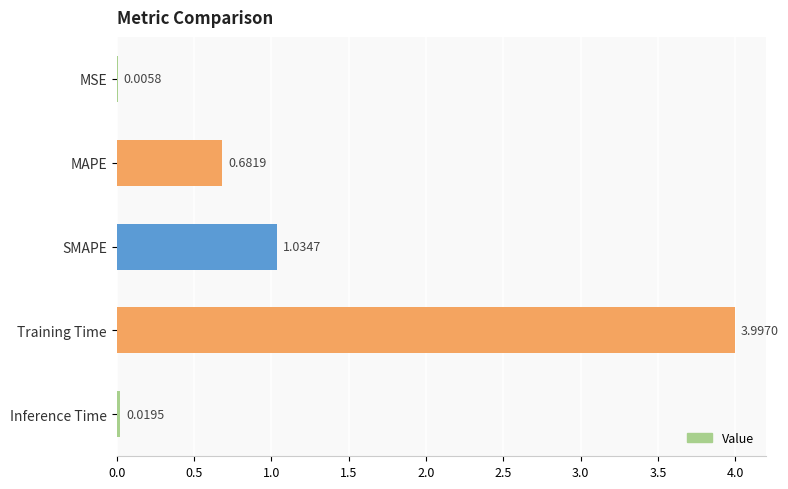

Where is the data nearest to the value 2?

SMAPE